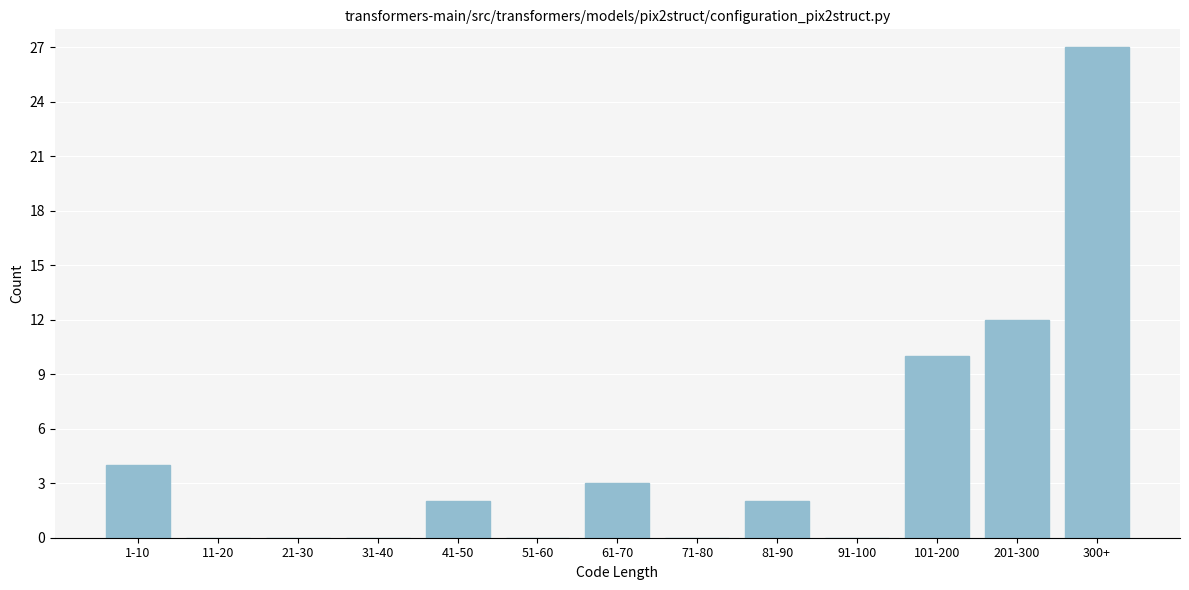

Reading left to right, what are all the values shown in this chart?

1-10=4	11-20=0	21-30=0	31-40=0	41-50=2	51-60=0	61-70=3	71-80=0	81-90=2	91-100=0	101-200=10	201-300=12	300+=27